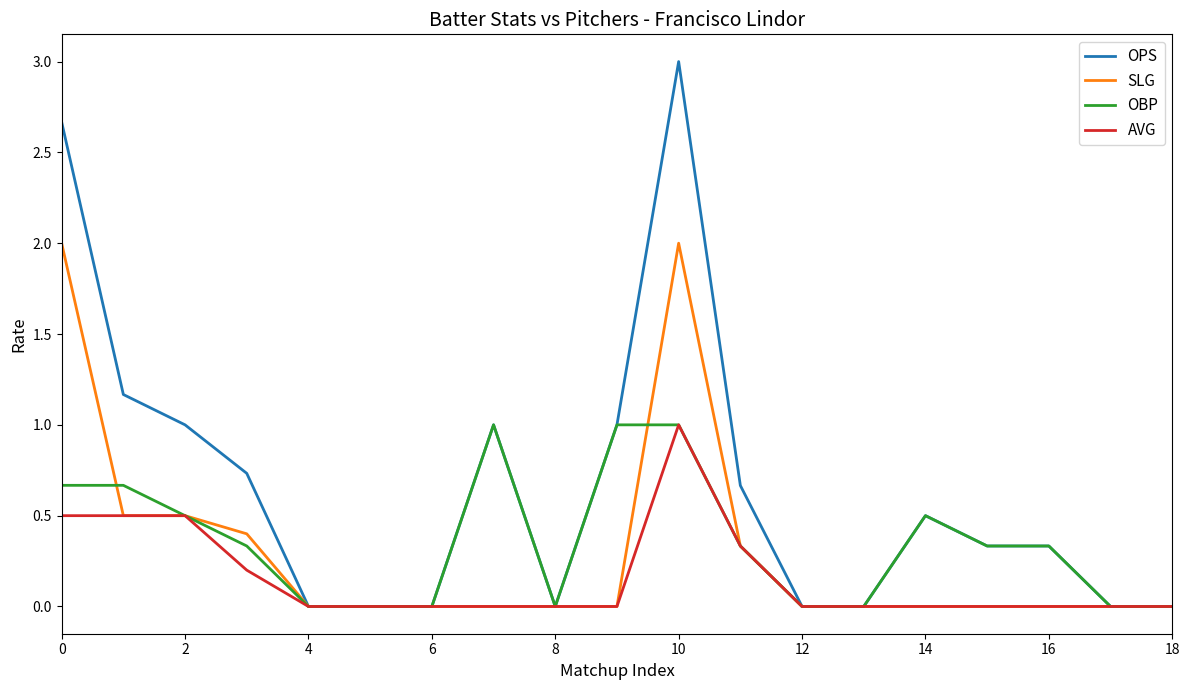

Which series has the largest total across all categories?

OPS